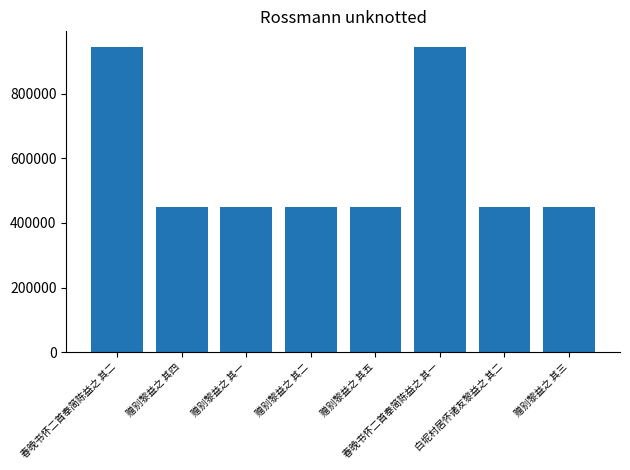

What is the label of the 4th bar from the left?

赠别黎益之 其二